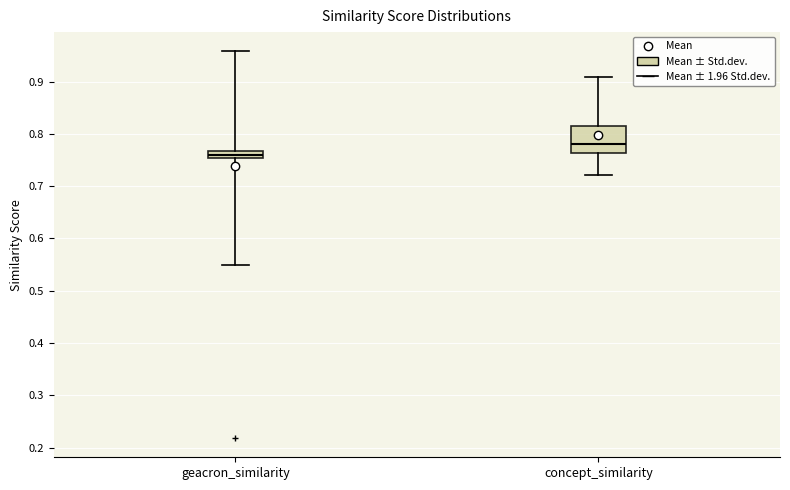

Comparing the boxes themselves (not the whiskers), which one is the tallest?

concept_similarity